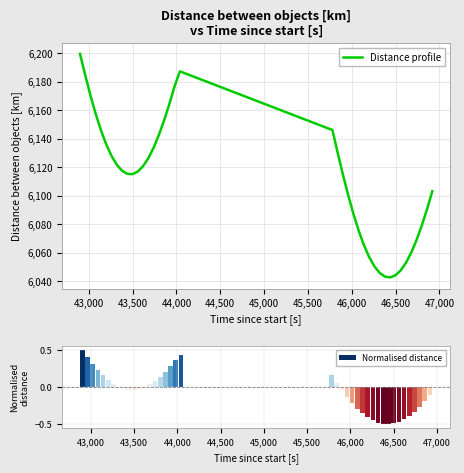

What is the maximum value for Distance profile?

6199.4